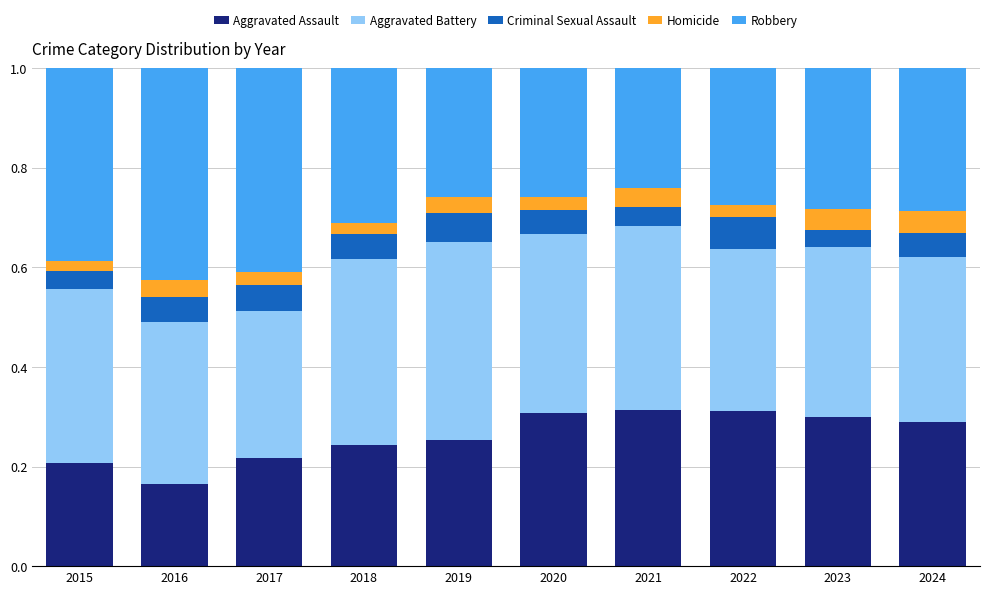

Does the chart contain stacked bars?

Yes